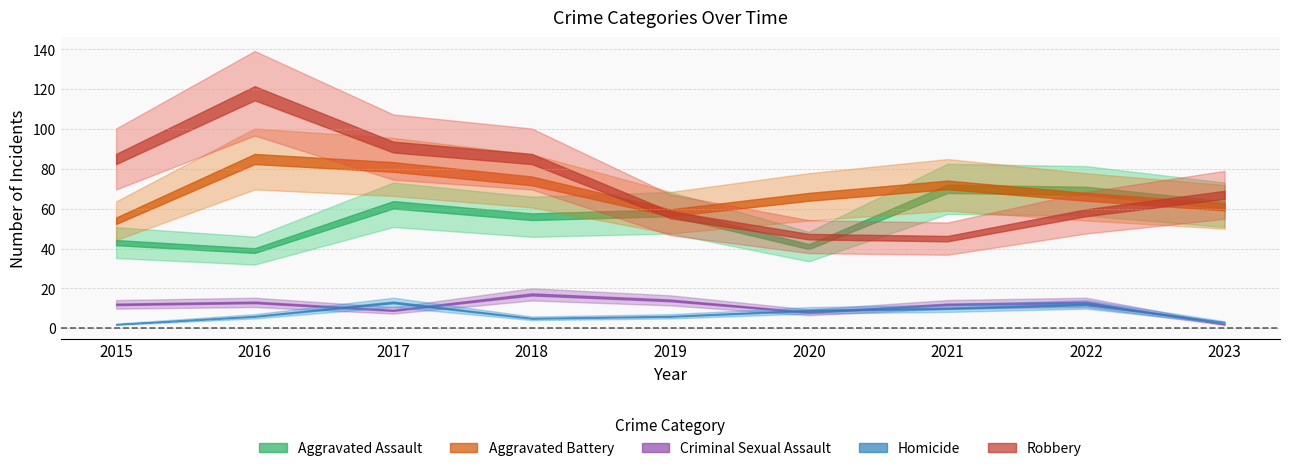

Reading left to right, list all the values displayed in this chart.

Aggravated Assault: 43	39	62	56	58	41	70	69	62
Aggravated Battery: 54	85	81	74	58	66	72	66	61
Criminal Sexual Assault: 12	13	9	17	14	8	12	13	2
Homicide: 2	6	13	5	6	9	10	12	3
Robbery: 85	118	91	85	57	46	45	58	67